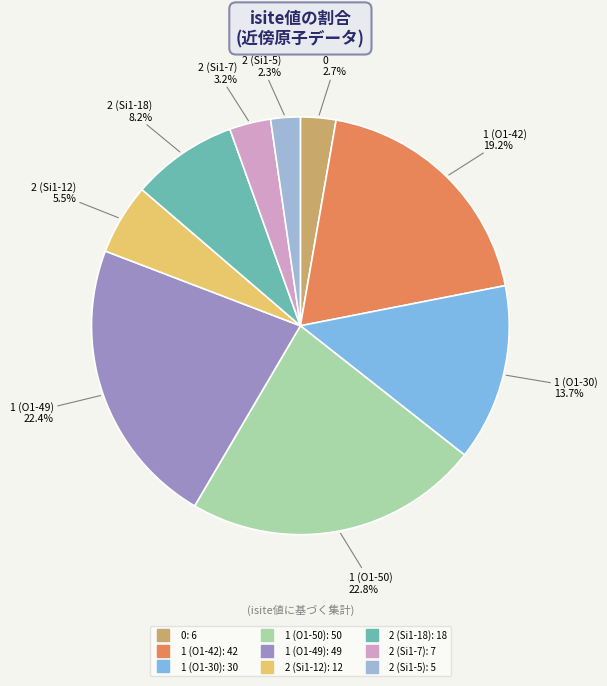

Does 2 (Si1-12) account for over 50% of the chart?

No